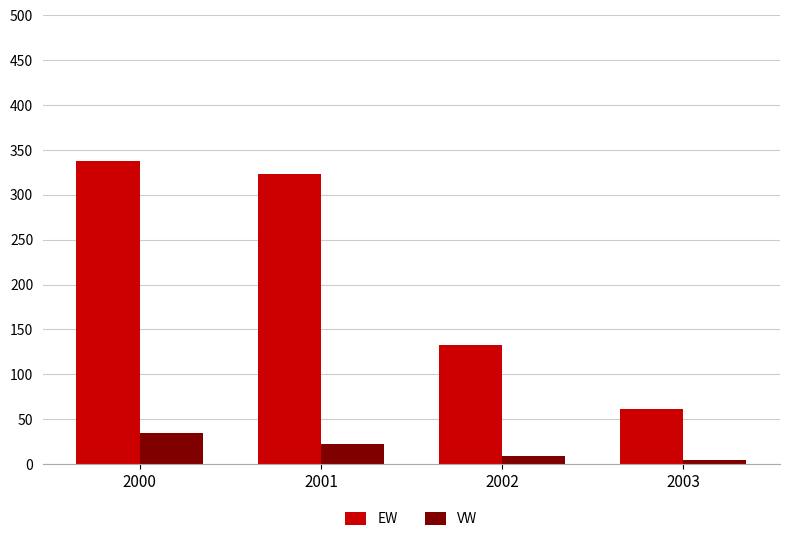

Which series has the largest range (max minus min)?

EW